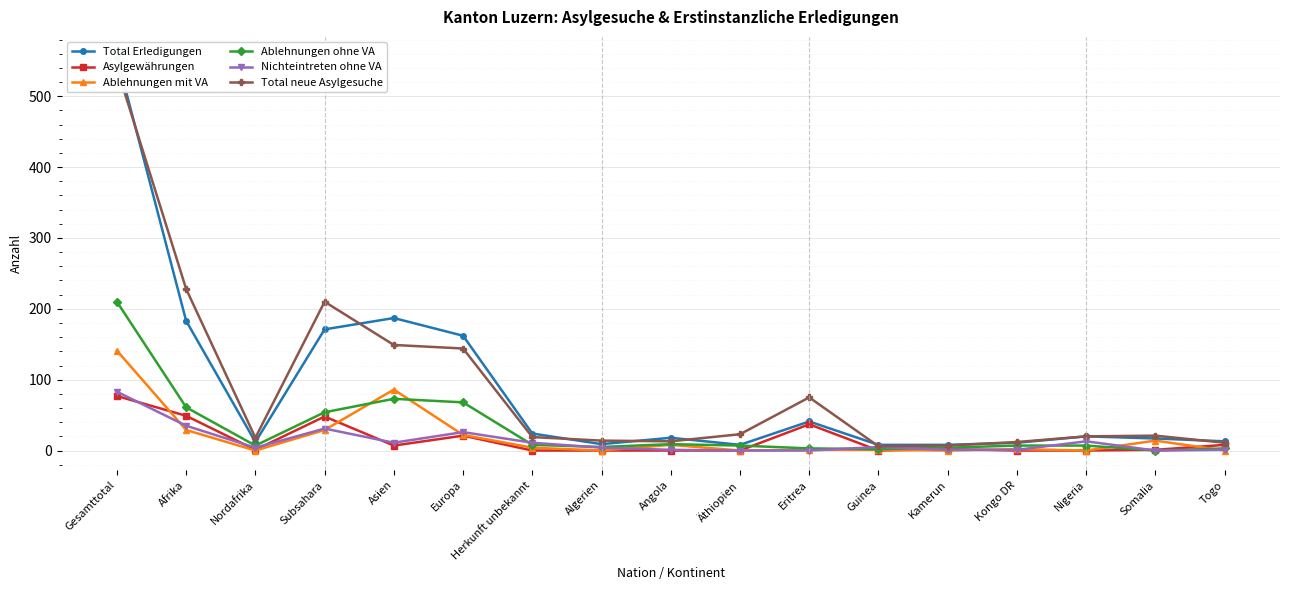

What is the total value across all series at Nordafrika?

42